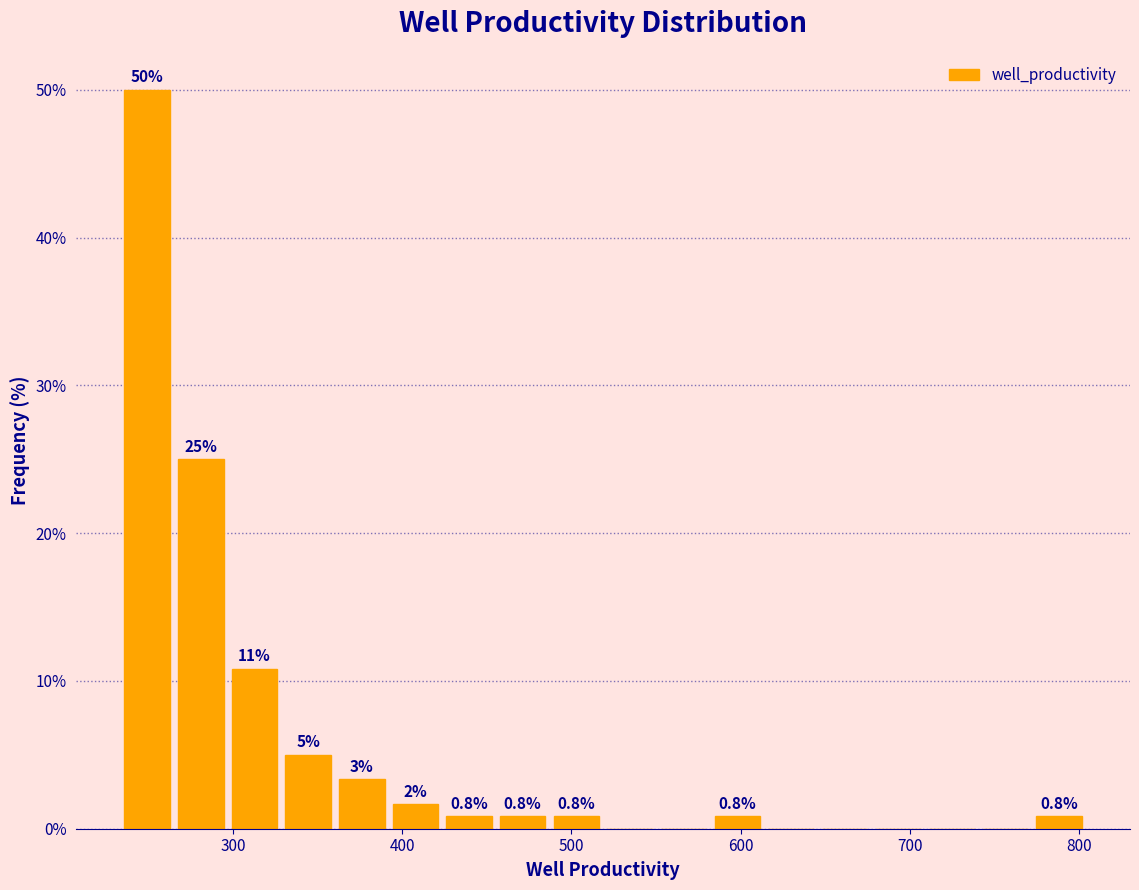

Around what value on the x-axis is the tallest bar? Give the approximate position of its centre, as read against the axis.

250